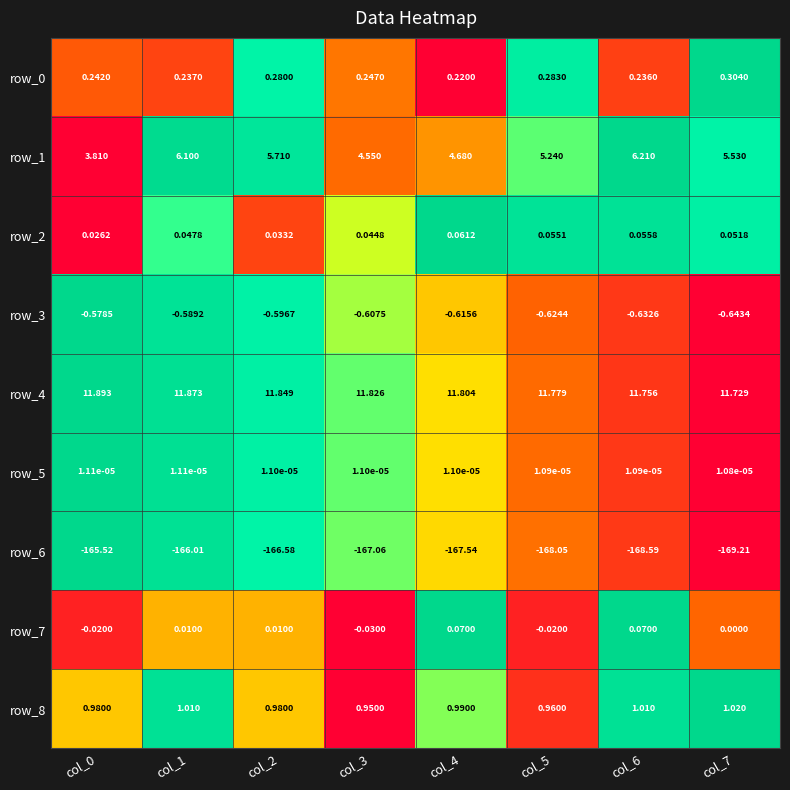

Count the number of categories in the chart.

8